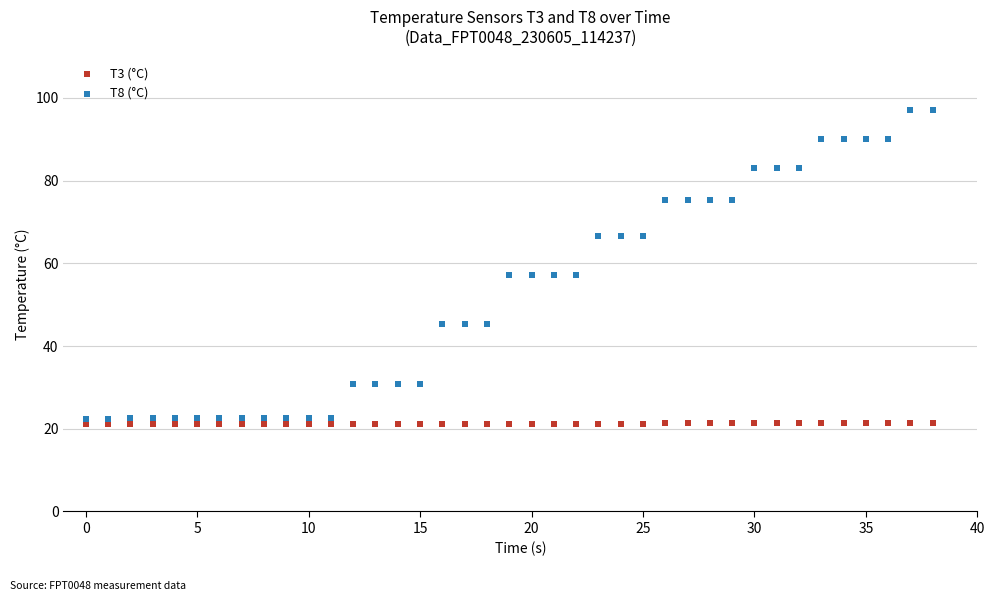

What are all the series names shown in the legend?

T3 (°C), T8 (°C)